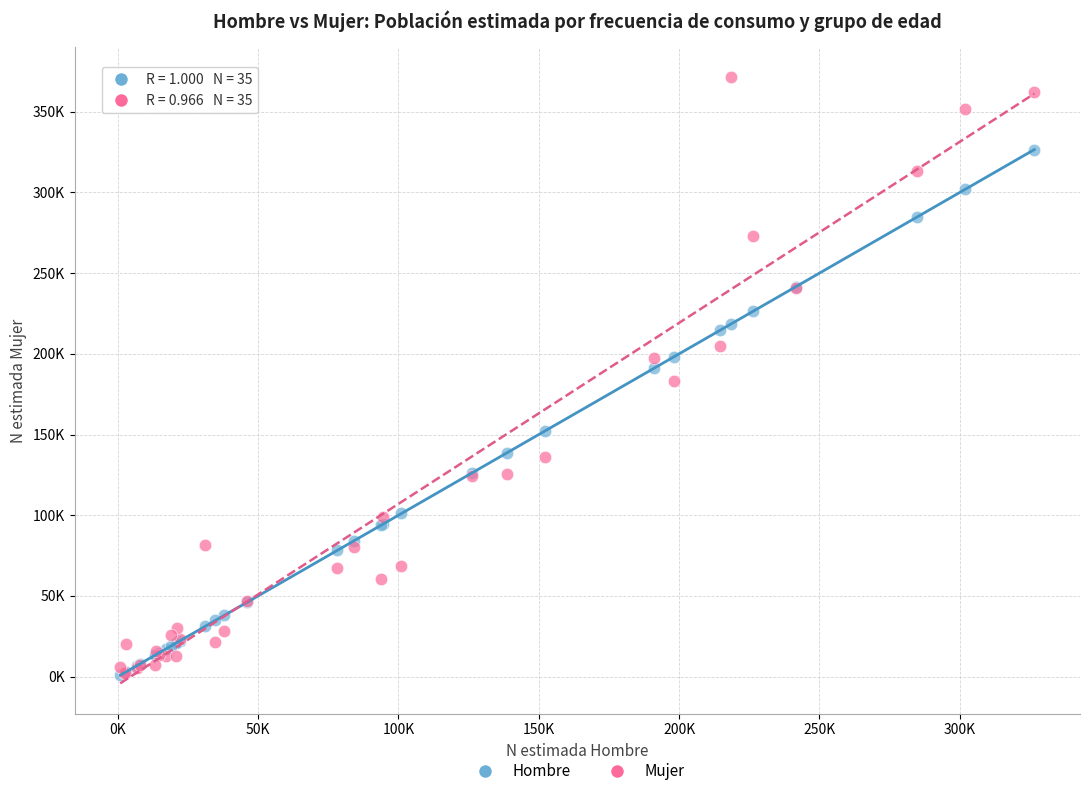

What are all the series names shown in the legend?

Hombre, Mujer